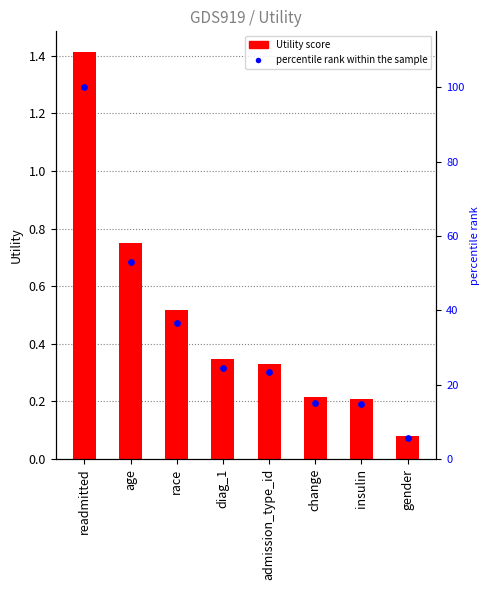

Which series has the largest Y range (max minus min)?

percentile rank